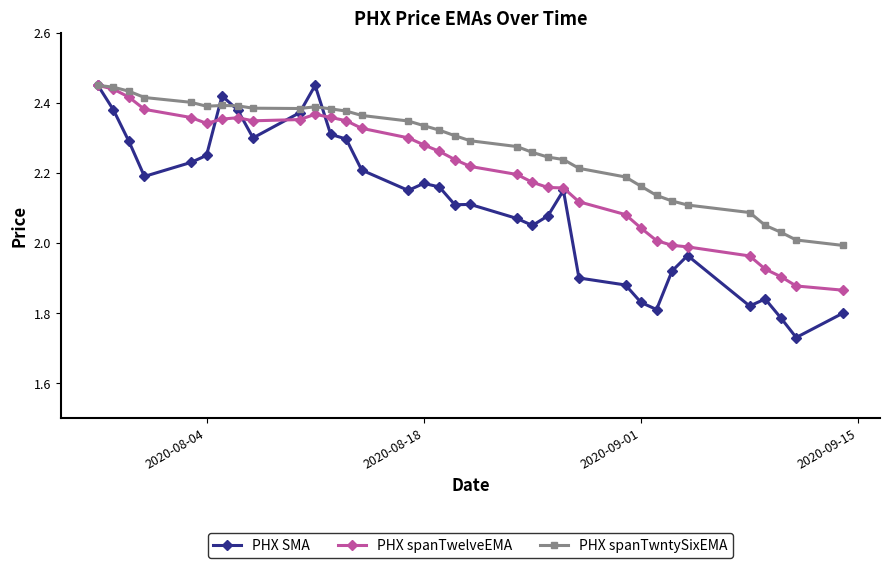

Which series has the largest range (max minus min)?

PHX SMA